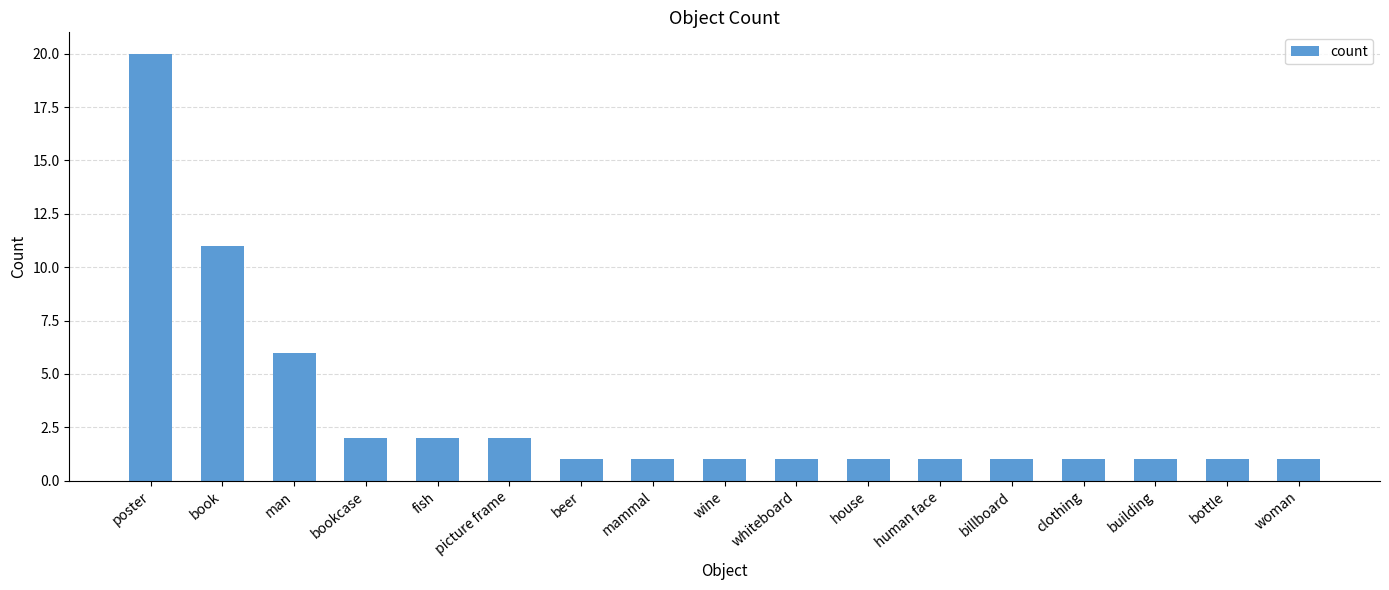

How many distinct data groups are displayed?

1